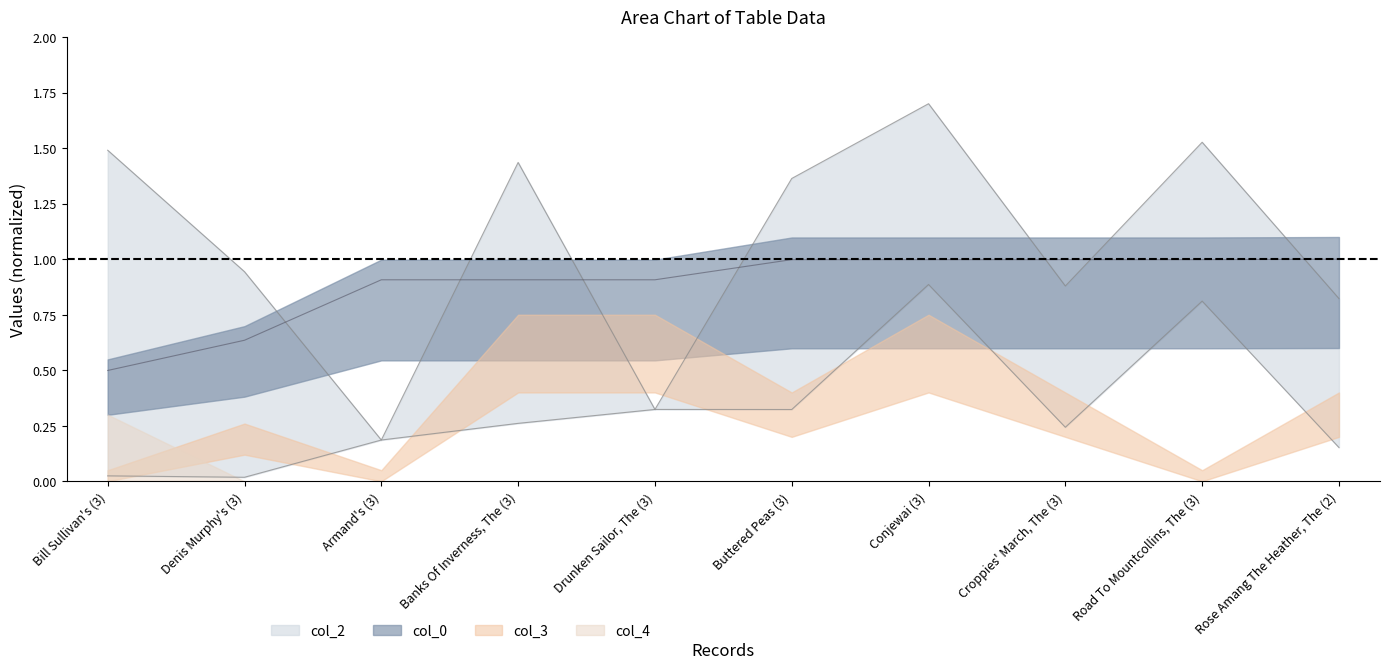

The value of col_2 at Armand's (3) is 0.3. True or false?

False